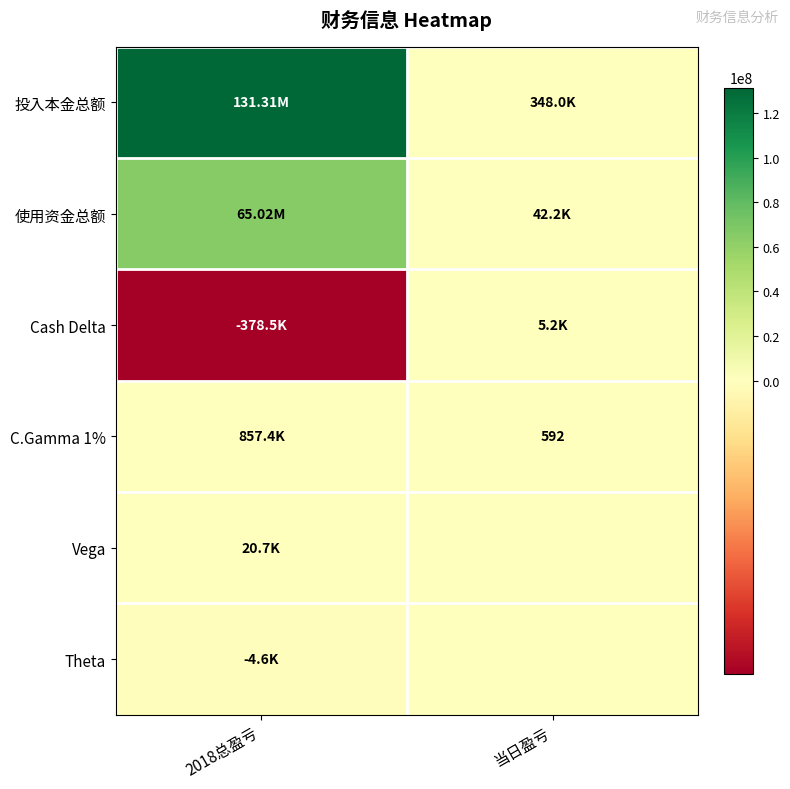

At 2018总盈亏, list the series in order from smallest to largest.

Cash Delta, Theta, Vega, C.Gamma 1%, 使用资金总额, 投入本金总额